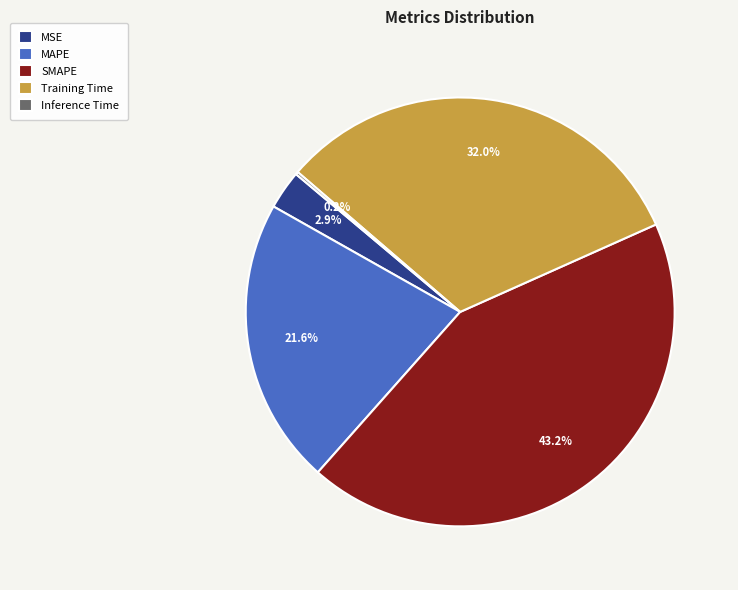

Which has a higher value, SMAPE or Training Time?

SMAPE